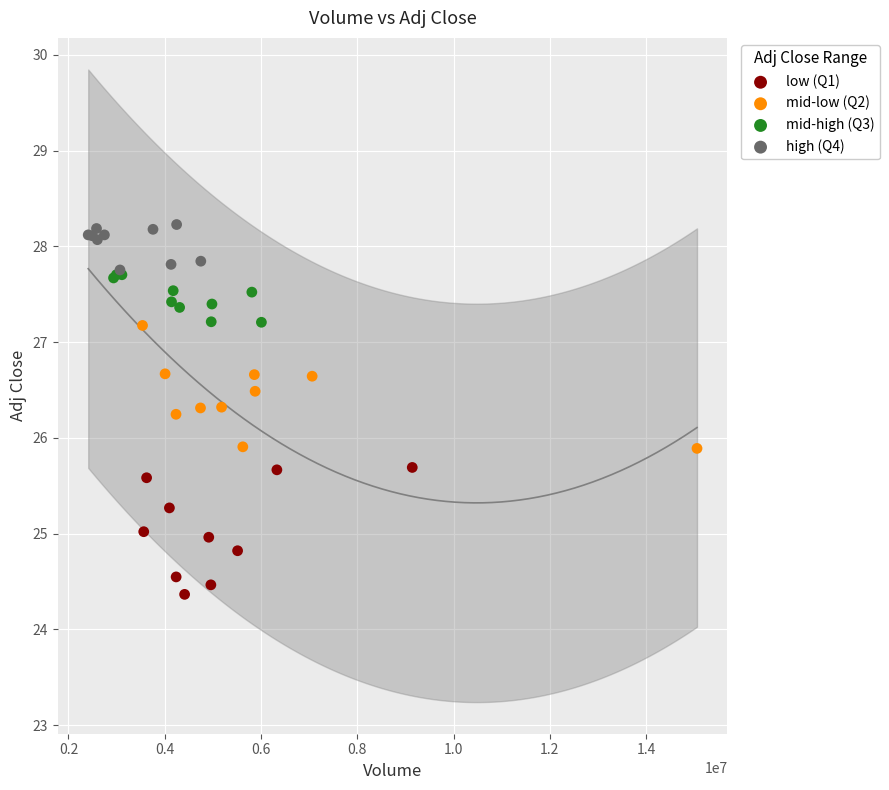

Which series contains the lowest Y value?

low (Q1)